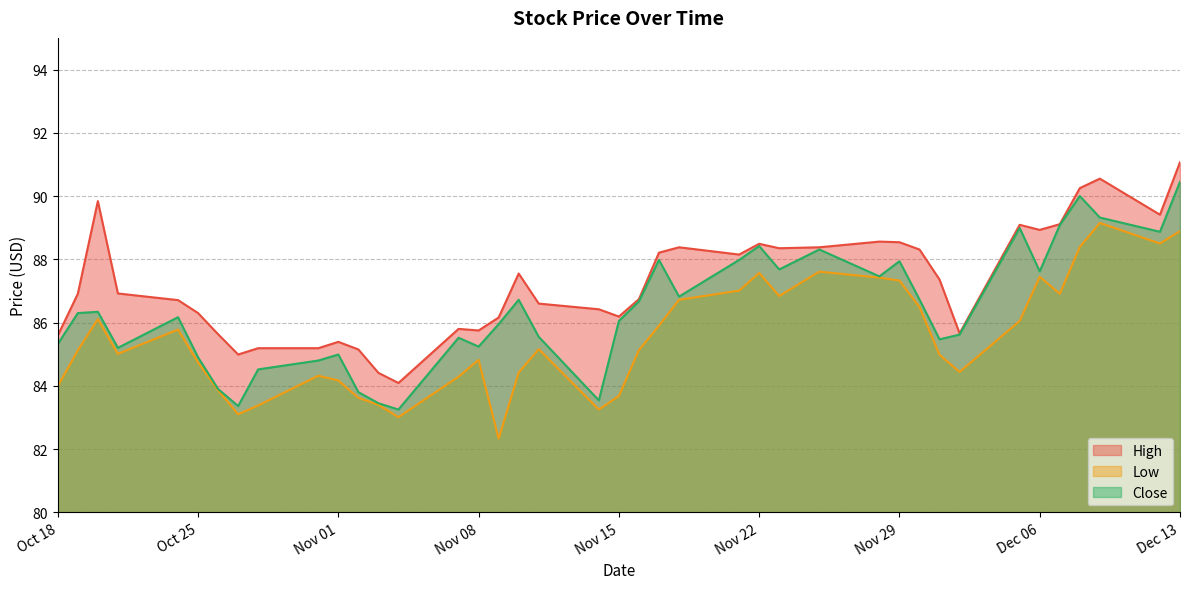

In Low, how many points are lower than both neighbors (excluding endpoints)?

9